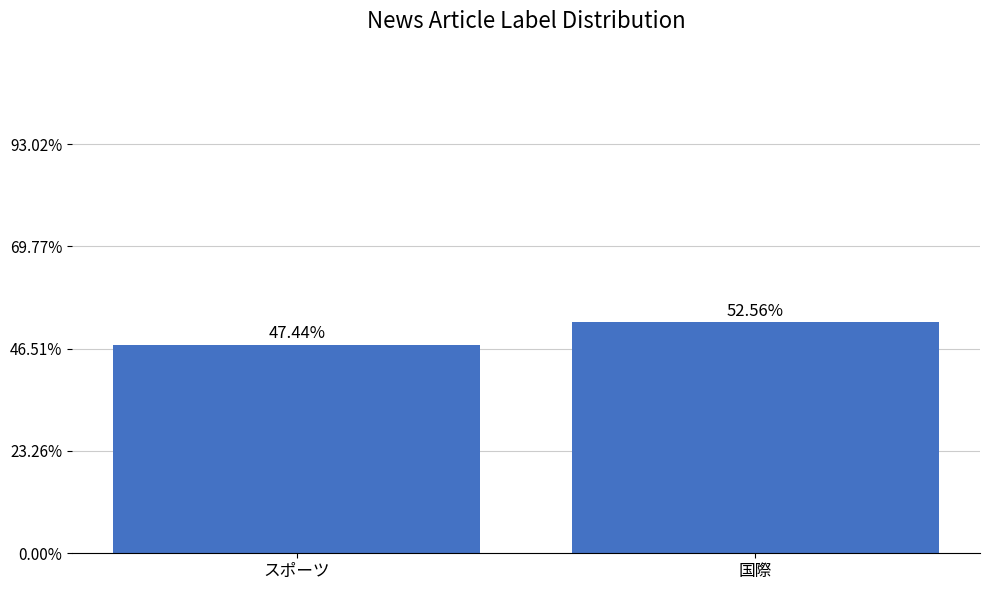

Reading right to left, transcribe all the data shown in this chart.

113	102